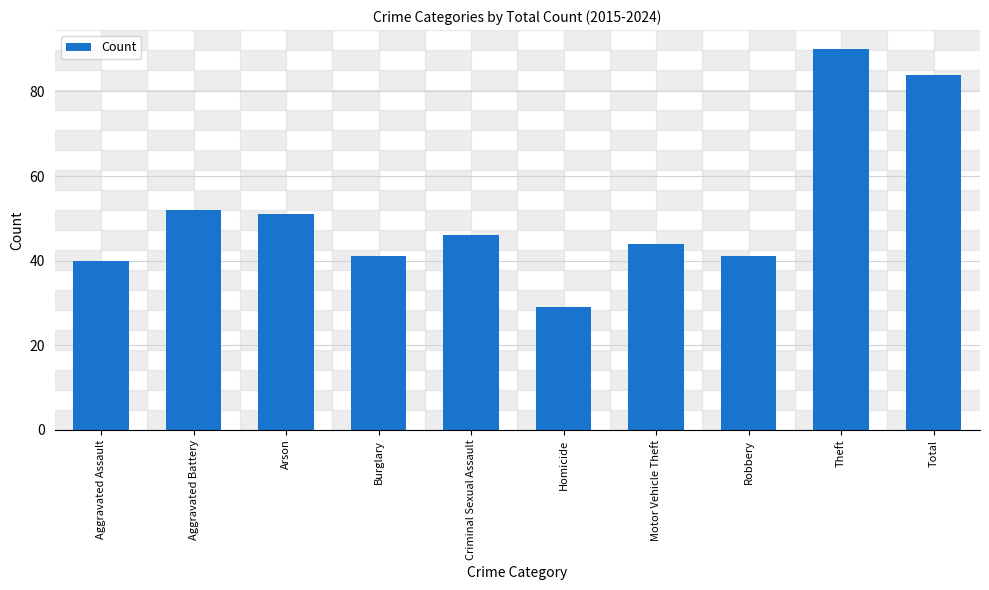

At which category does the chart reach its minimum across all series?

Homicide